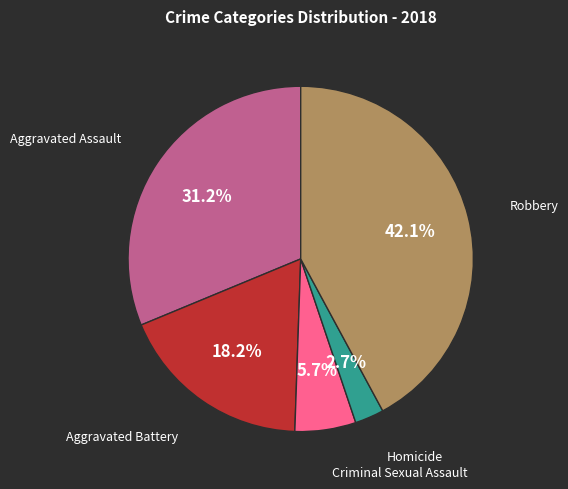

Which category has the biggest portion of the pie?

Robbery